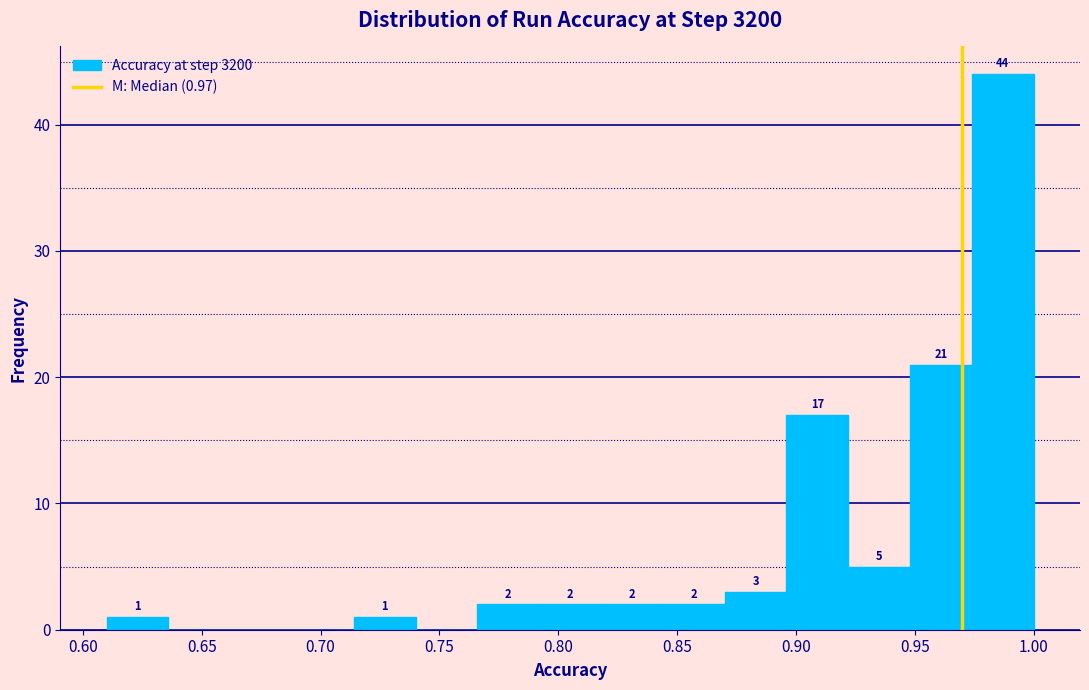

Over which range of the x-axis is the bar tallest?

0.974 to 1.000